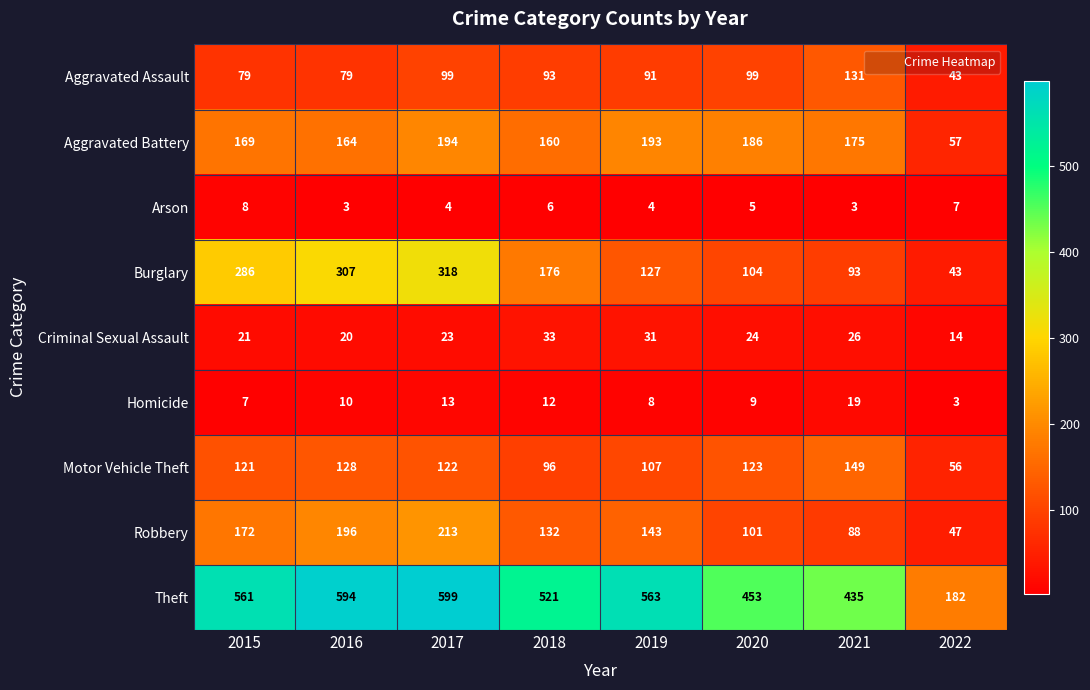

What is the difference between the maximum and minimum values in the Burglary series?

275